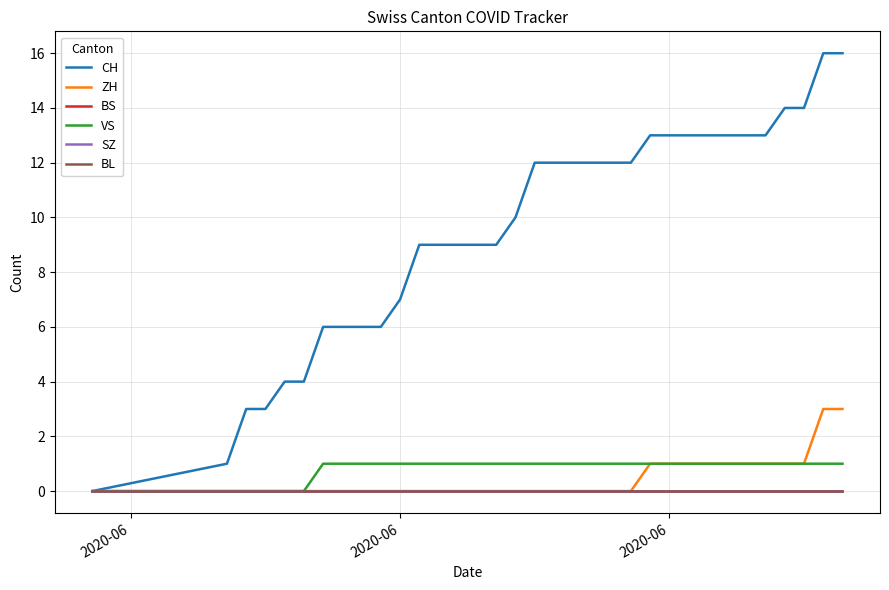

List the series in order of their peak value, lowest first.

BS, SZ, BL, VS, ZH, CH